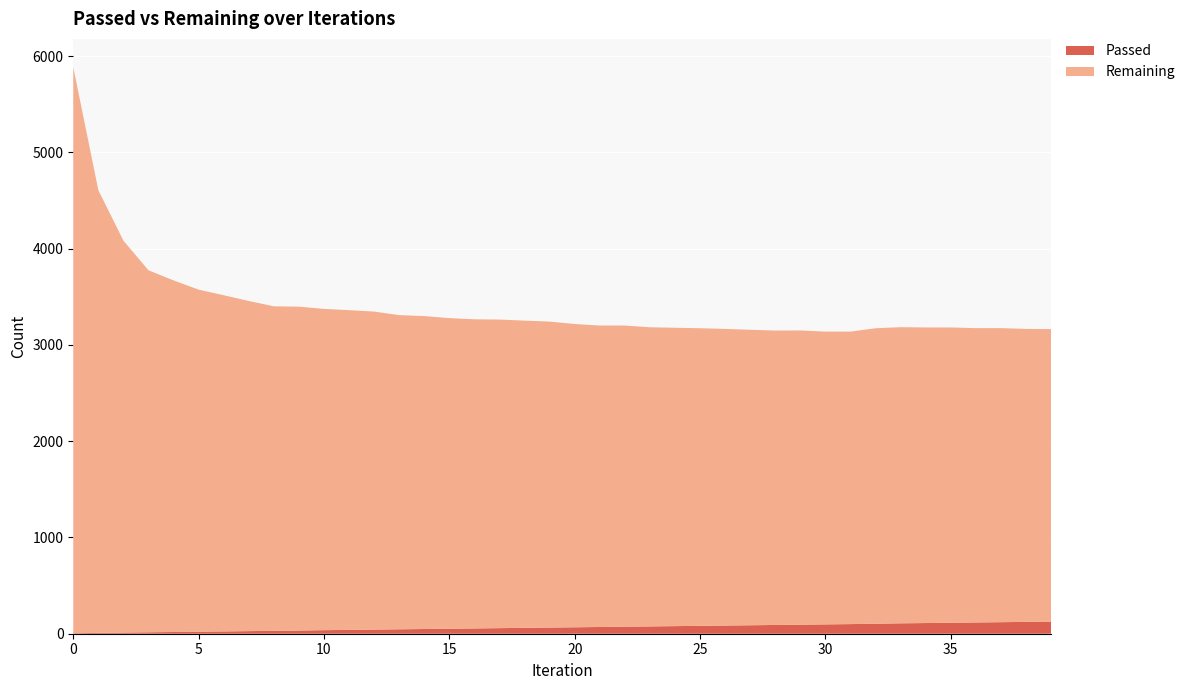

Reading right to left, transcribe all the data shown in this chart.

Passed: 126	123	120	117	114	111	108	104	100	97	94	91	88	85	82	79	76	73	70	67	64	61	58	55	52	49	46	43	40	37	33	30	27	24	21	18	15	12	9	5
Remaining: 3039	3044	3055	3058	3068	3071	3077	3070	3039	3042	3057	3059	3070	3082	3092	3100	3108	3129	3132	3151	3179	3192	3206	3212	3227	3251	3264	3304	3322	3338	3365	3372	3430	3493	3554	3653	3761	4072	4599	5881